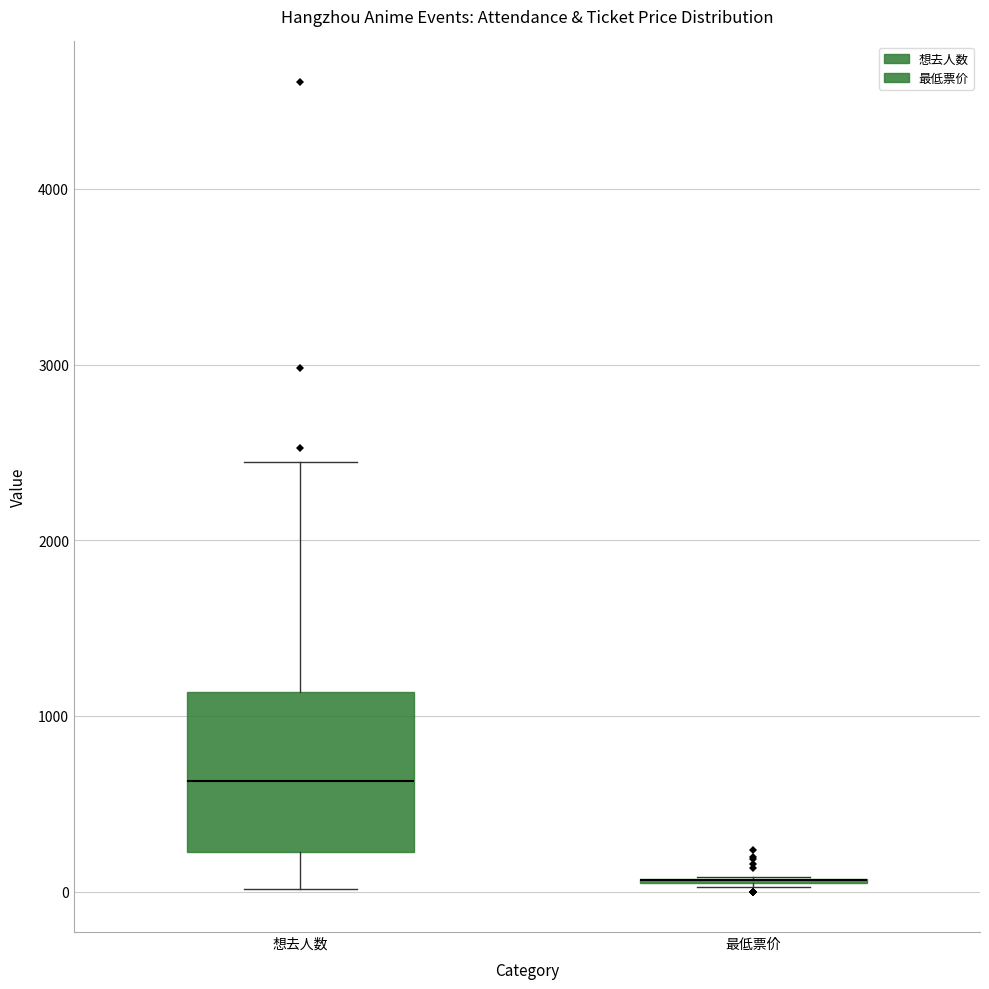

Where does the lower whisker of the box for 想去人数 end on the y-axis? The values are not printed on the chart, so give them approximately, as read against the axis.

0